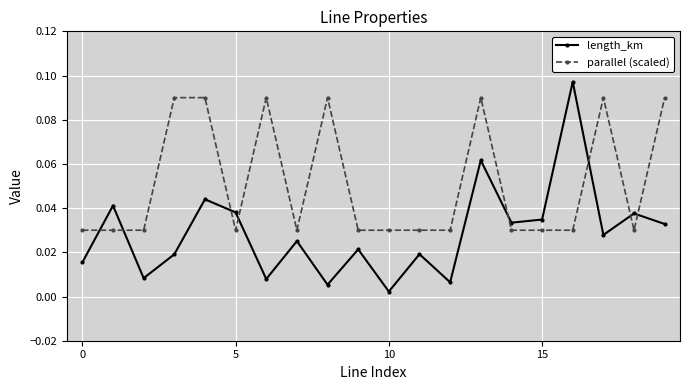

True or false: parallel (scaled) has more than 1 interior local peaks.

True